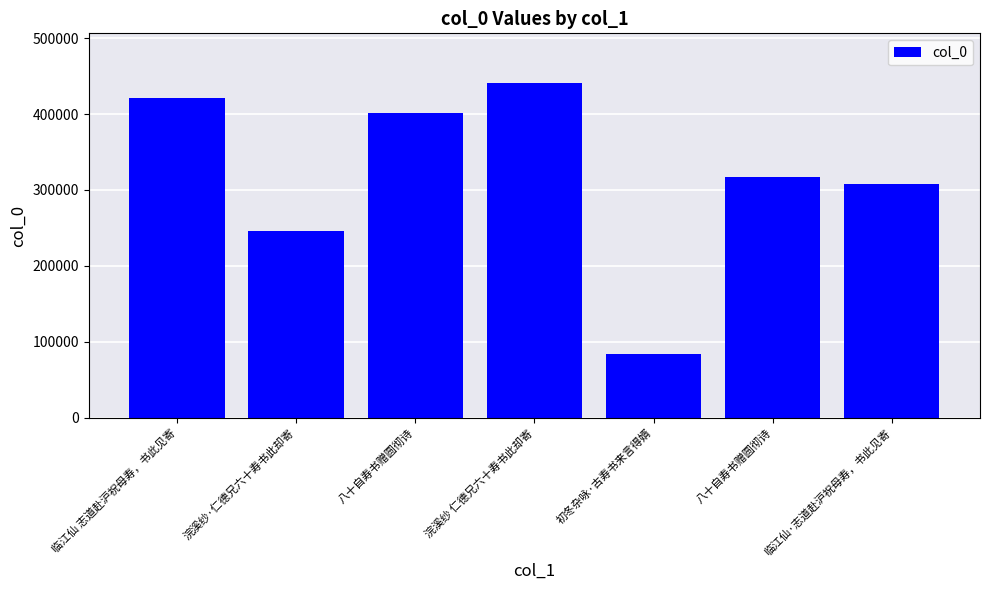

Which label corresponds to the smallest value in the chart?

初冬杂咏·古寿书来言得婿